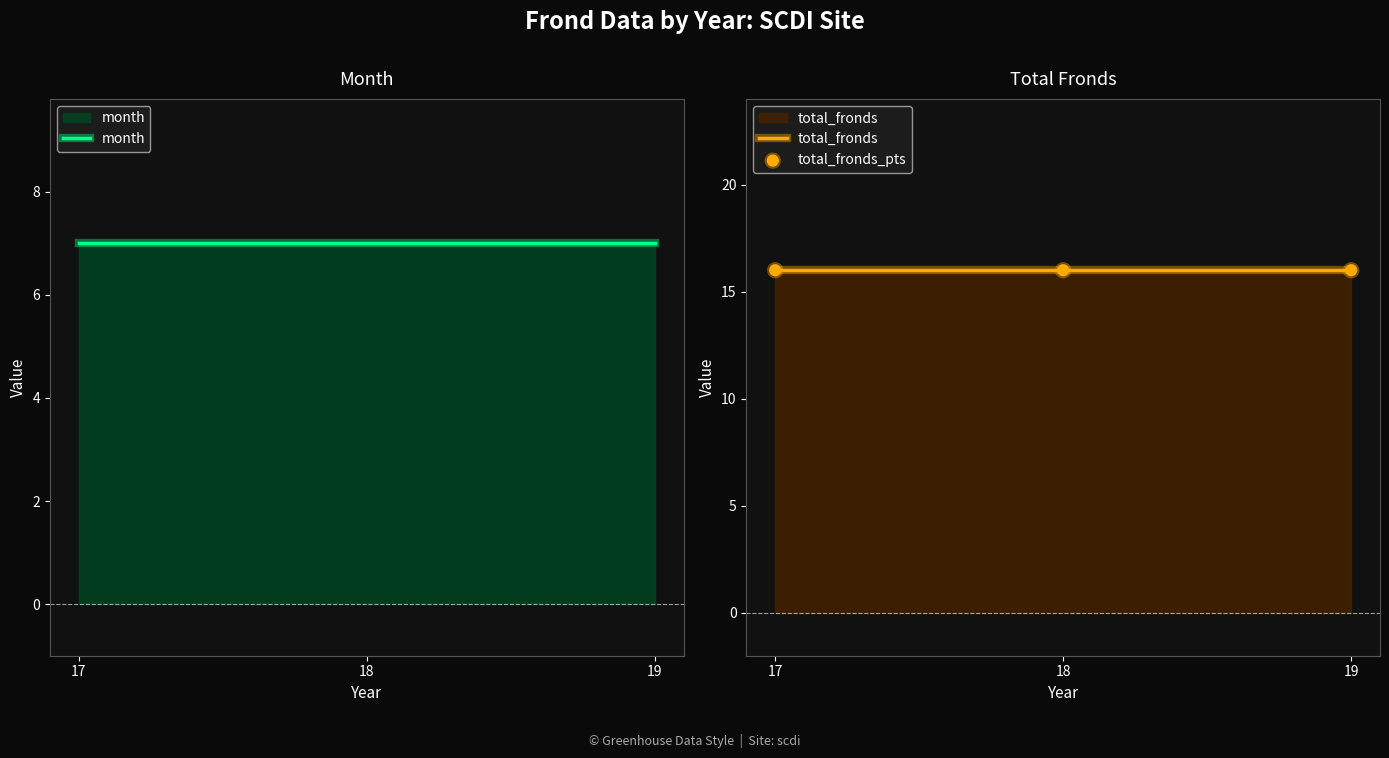

At how many categories does at least one series exceed 7?

3